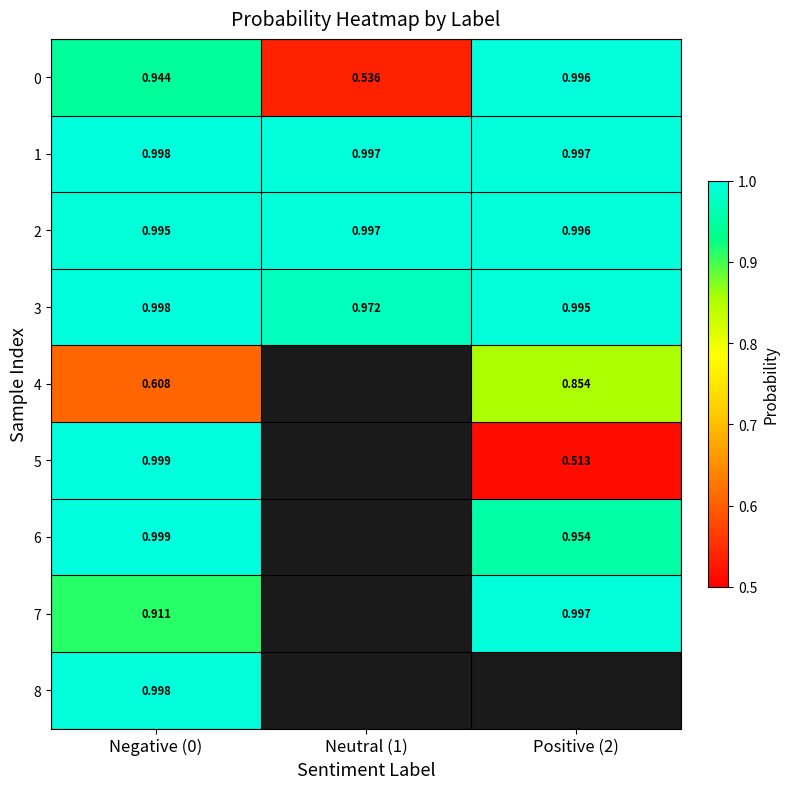

Which has a higher value, Negative (0) or Neutral (1)?

Negative (0)